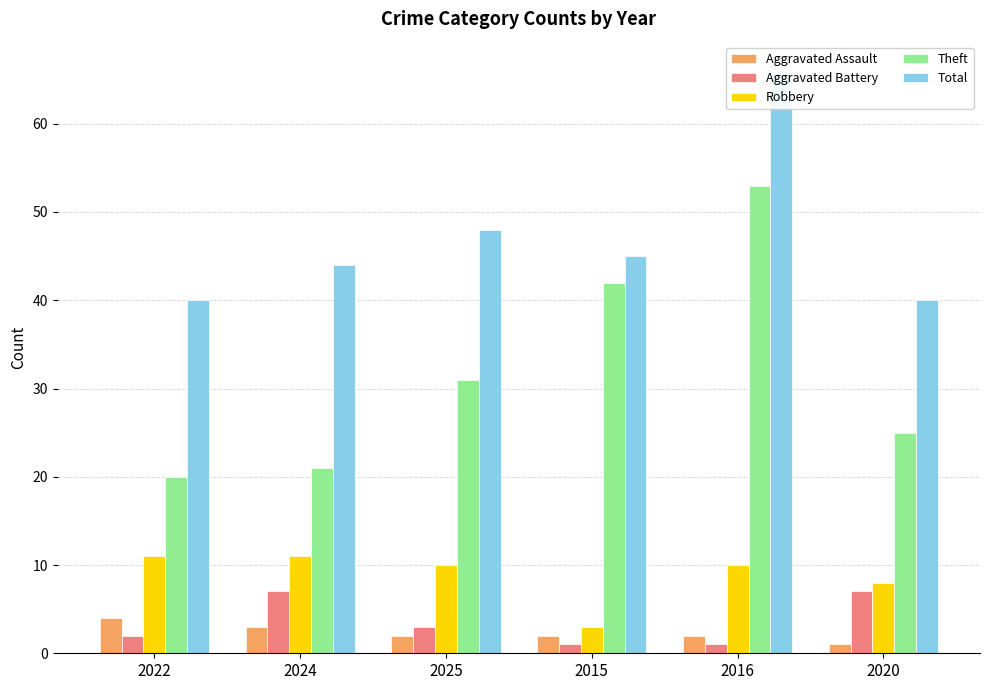

What is the label of the 1st bar from the left?

2022